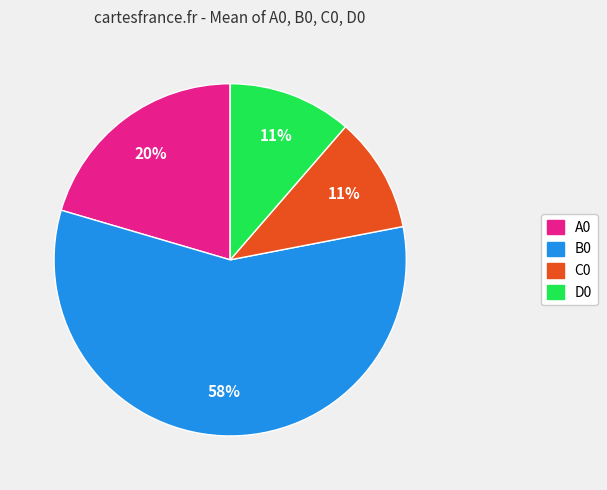

To the nearest percent, what is the average slice percentage?

25%